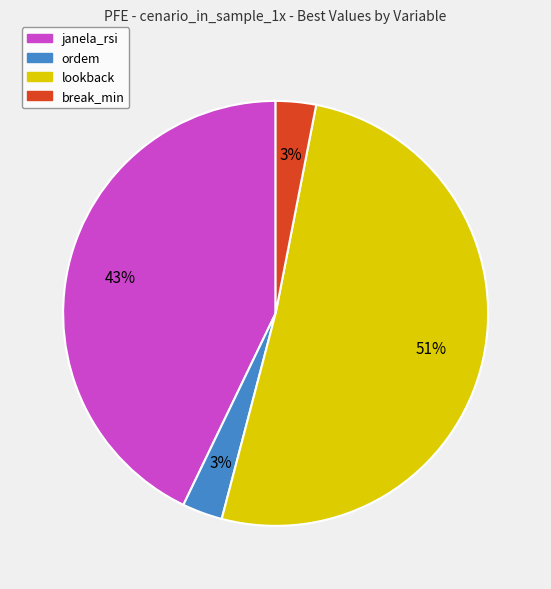

Which slice is the largest?

lookback